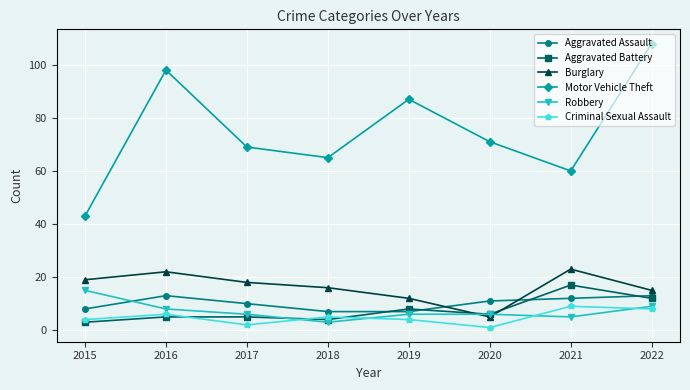

True or false: Aggravated Battery and Motor Vehicle Theft intersect in this chart.

False